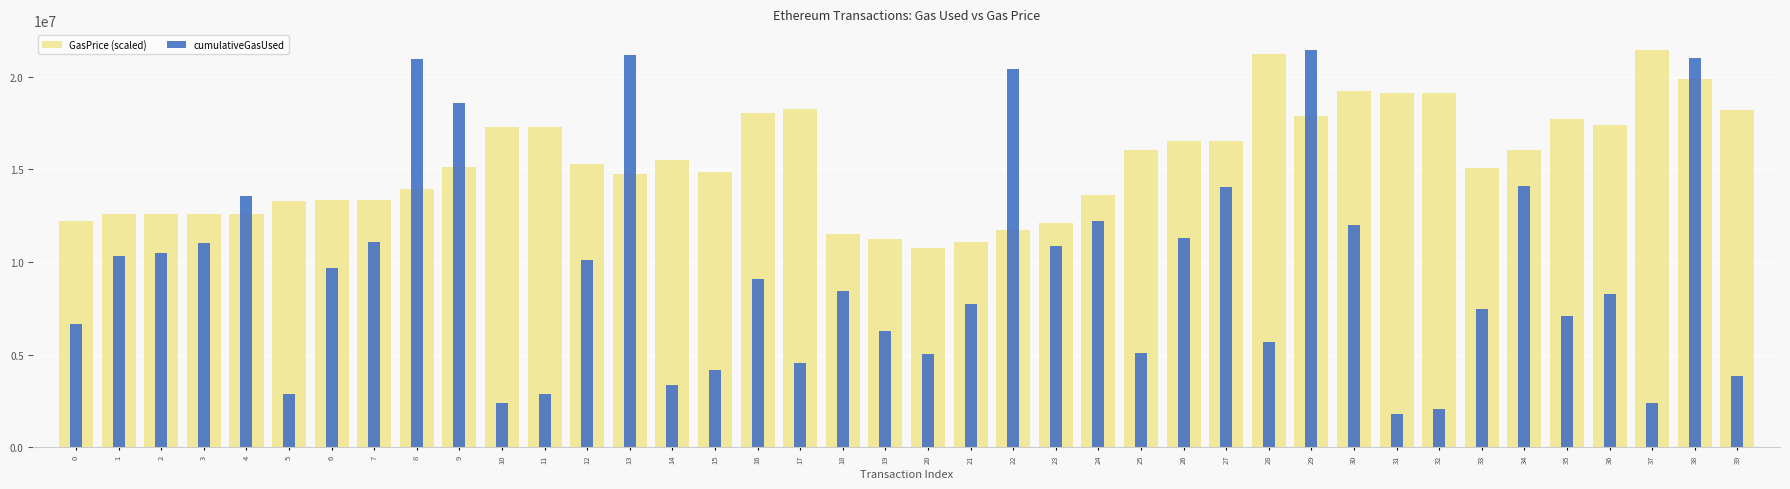

Does the chart contain any negative values?

No